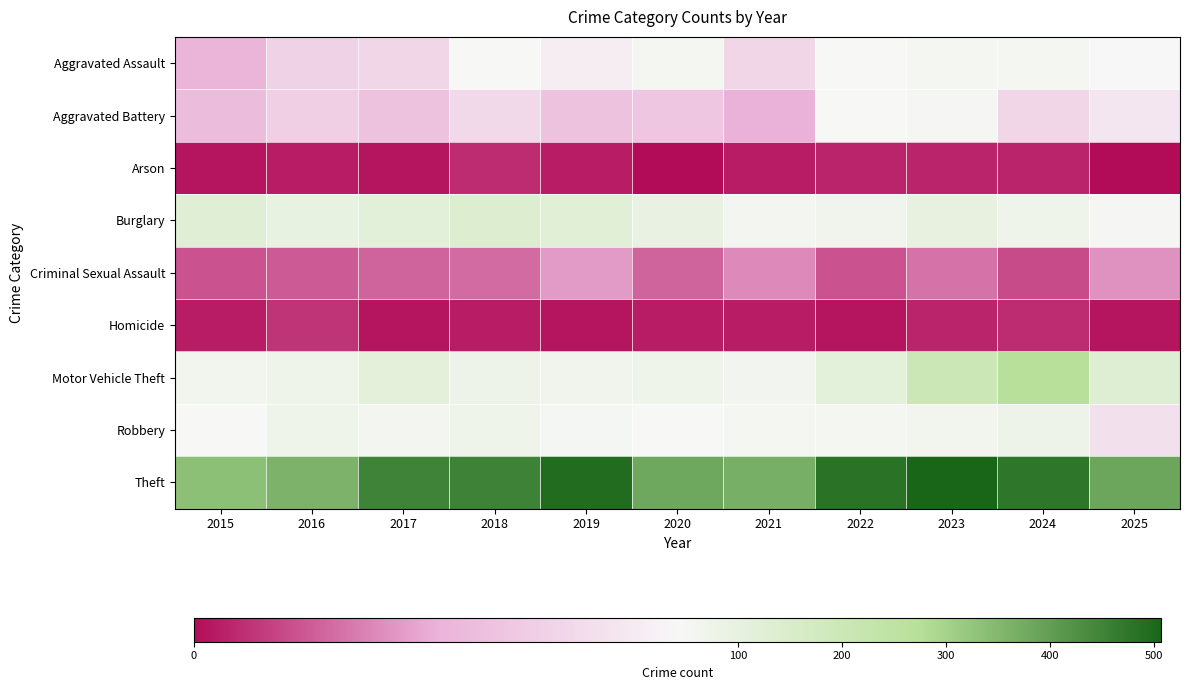

Reading right to left, extract all data points from this chart.

Aggravated Assault: 2025=44	2024=55	2023=56	2022=43	2021=32	2020=54	2019=39	2018=42	2017=32	2016=31	2015=22
Aggravated Battery: 2025=37	2024=32	2023=51	2022=43	2021=21	2020=27	2019=26	2018=33	2017=26	2016=30	2015=24
Arson: 2025=0	2024=3	2023=3	2022=3	2021=2	2020=0	2019=2	2018=4	2017=1	2016=2	2015=1
Burglary: 2025=51	2024=70	2023=97	2022=66	2021=60	2020=93	2019=121	2018=138	2017=115	2016=96	2015=127
Criminal Sexual Assault: 2025=17	2024=8	2023=13	2022=9	2021=16	2020=11	2019=18	2018=12	2017=11	2016=10	2015=9
Homicide: 2025=1	2024=4	2023=3	2022=1	2021=2	2020=2	2019=1	2018=2	2017=1	2016=5	2015=2
Motor Vehicle Theft: 2025=133	2024=269	2023=203	2022=113	2021=61	2020=72	2019=67	2018=79	2017=112	2016=76	2015=65
Robbery: 2025=35	2024=77	2023=65	2022=56	2021=55	2020=43	2019=52	2018=73	2017=59	2016=74	2015=42
Theft: 2025=384	2024=476	2023=507	2022=483	2021=366	2020=380	2019=493	2018=452	2017=450	2016=361	2015=335